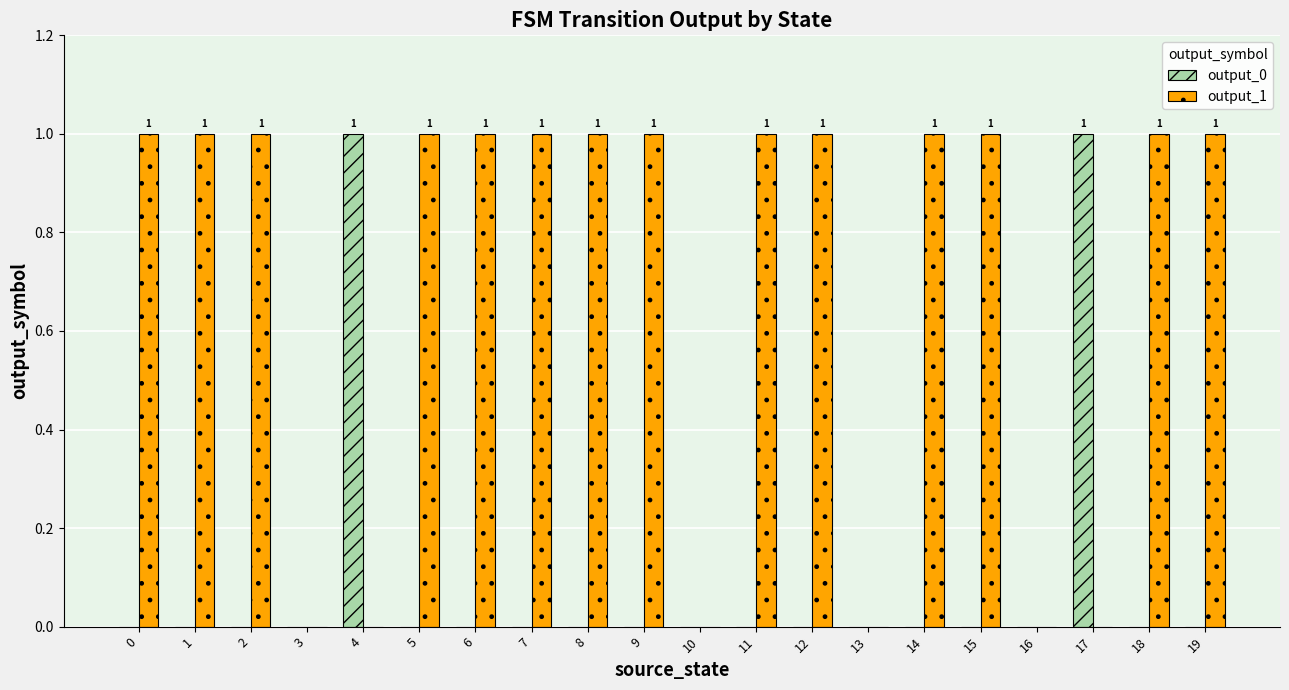

Which series has the largest total across all categories?

output_1